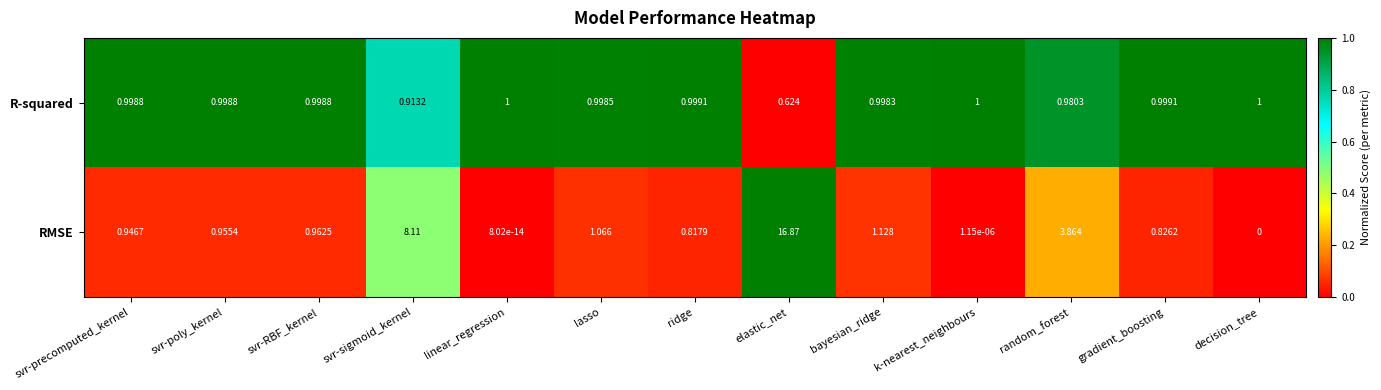

At which category is the sum across all series the highest?

elastic_net